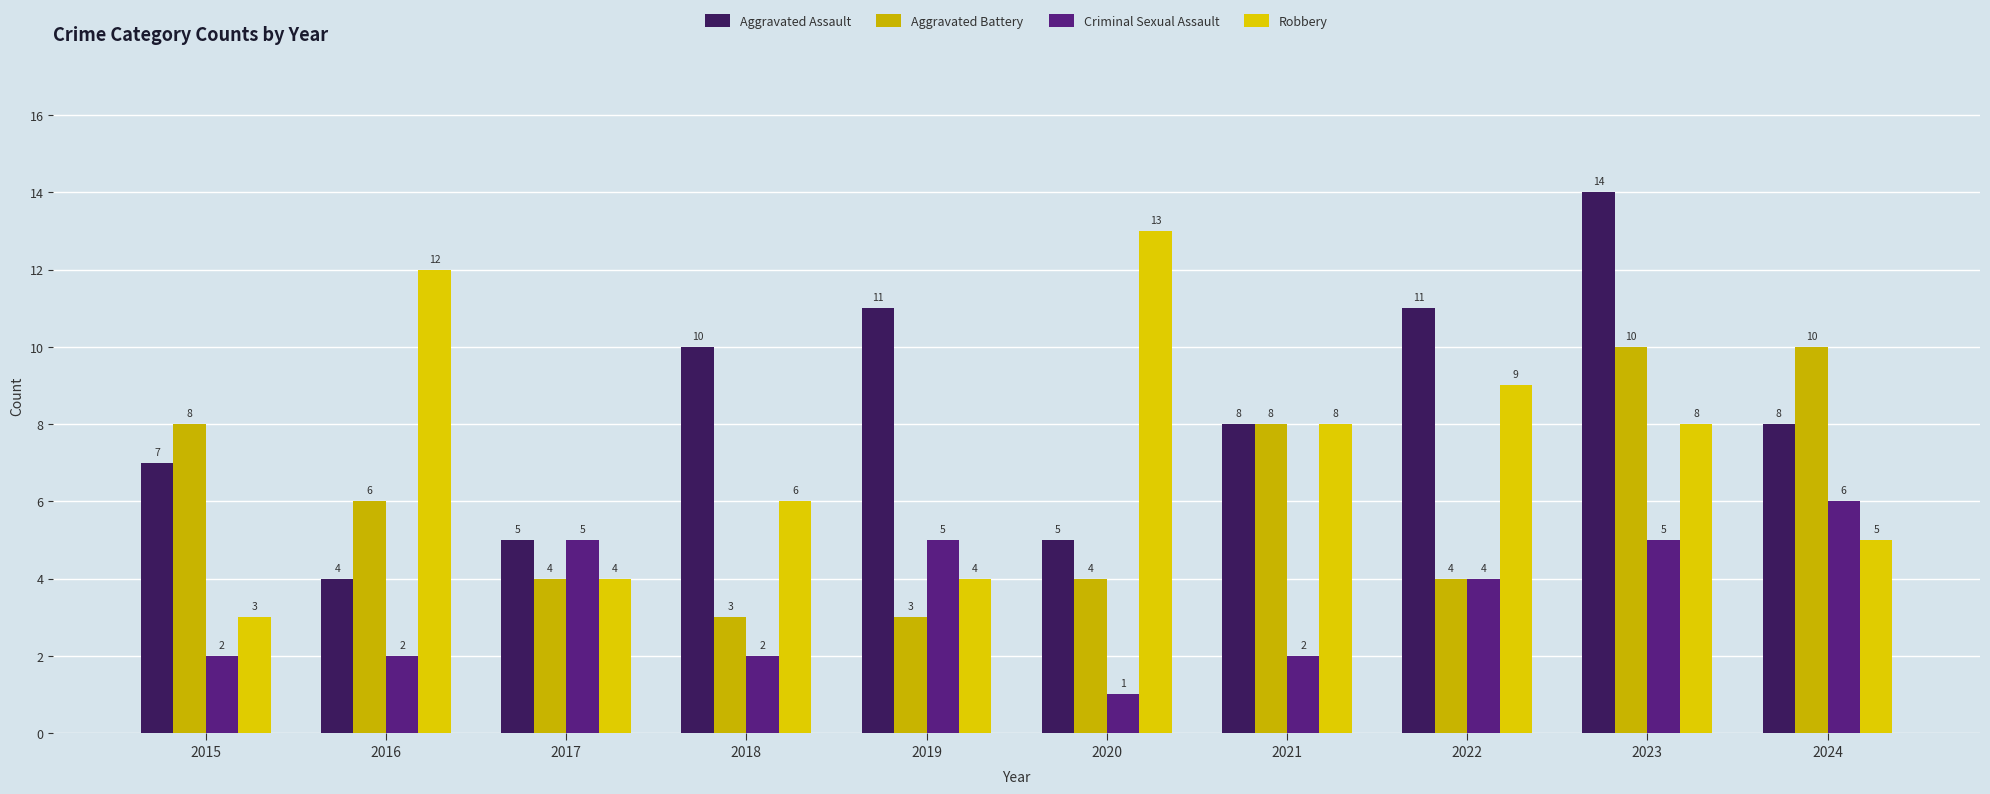

Reading right to left, what are all the values shown in this chart?

Aggravated Assault: 2024=8	2023=14	2022=11	2021=8	2020=5	2019=11	2018=10	2017=5	2016=4	2015=7
Aggravated Battery: 2024=10	2023=10	2022=4	2021=8	2020=4	2019=3	2018=3	2017=4	2016=6	2015=8
Criminal Sexual Assault: 2024=6	2023=5	2022=4	2021=2	2020=1	2019=5	2018=2	2017=5	2016=2	2015=2
Robbery: 2024=5	2023=8	2022=9	2021=8	2020=13	2019=4	2018=6	2017=4	2016=12	2015=3